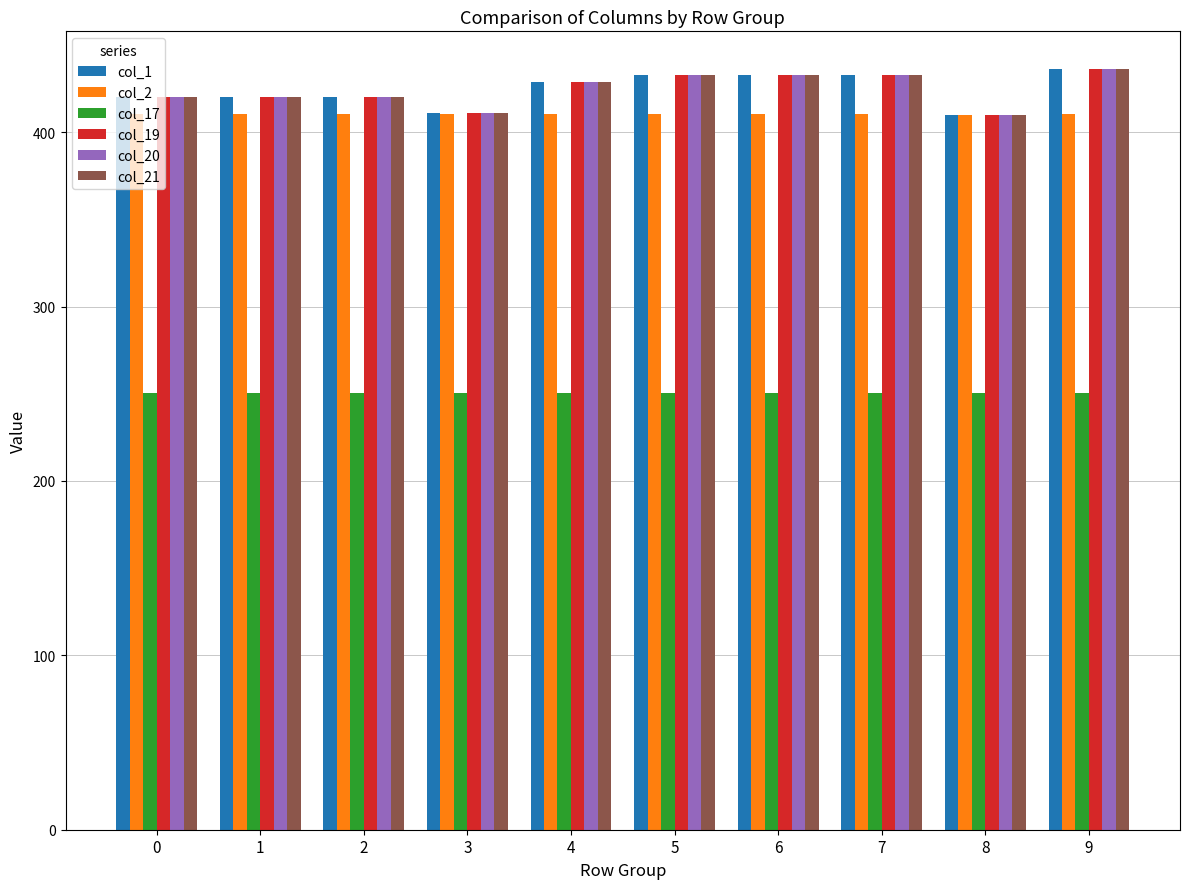

What are all the series names shown in the legend?

col_1, col_2, col_17, col_19, col_20, col_21